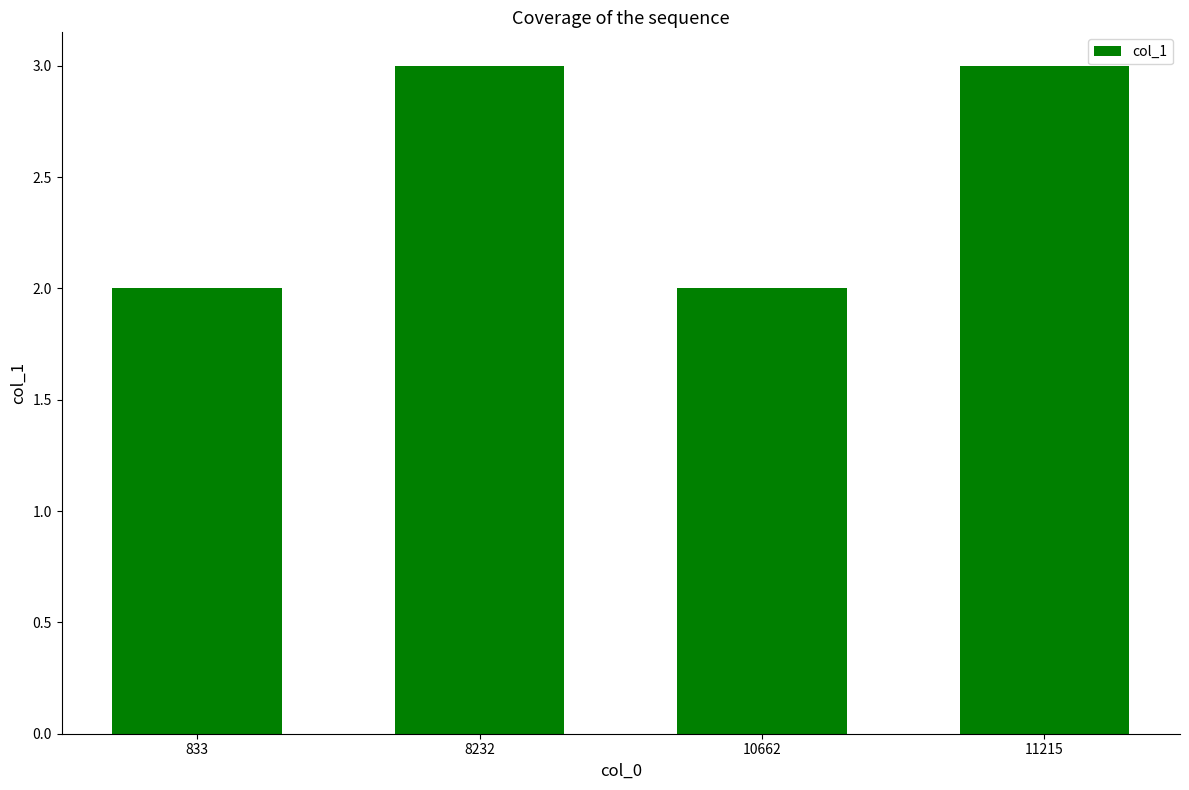

Reading left to right, transcribe all the data shown in this chart.

2	3	2	3